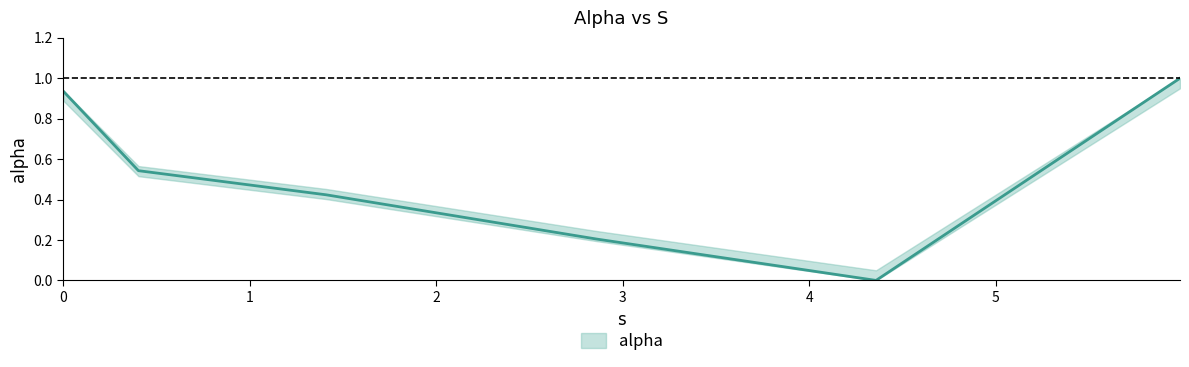

Is it true that the value at 1.4101896251138384 is 0.4?

True